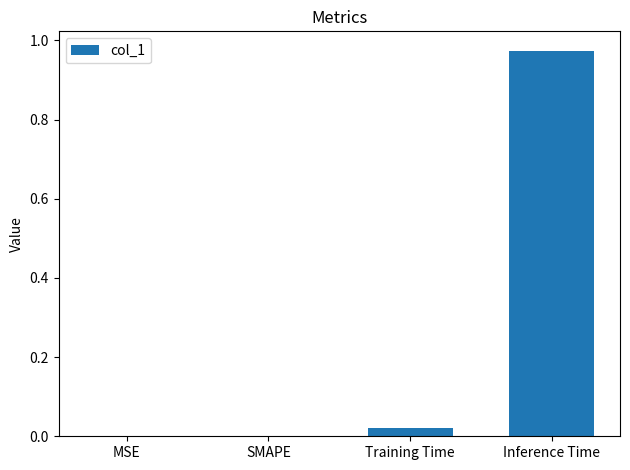

Which has a higher value, Training Time or SMAPE?

Training Time